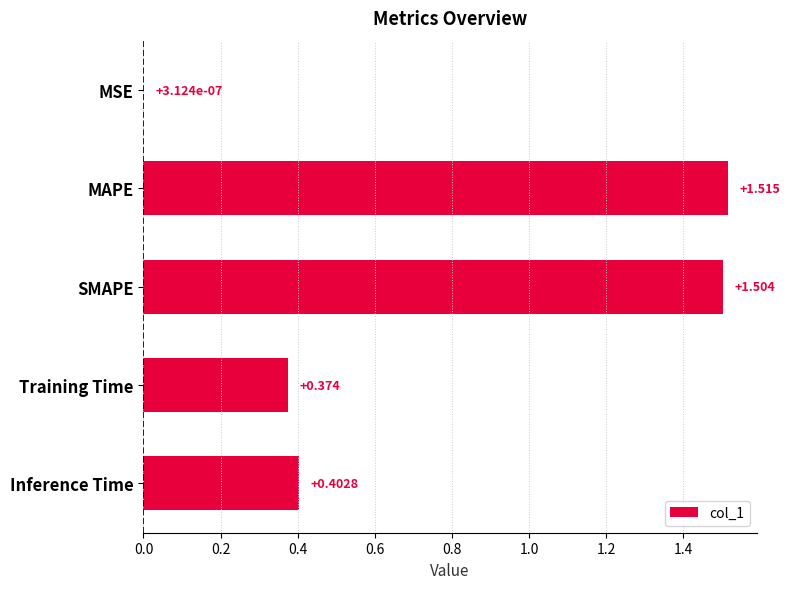

At which label is the value closest to 0?

MSE